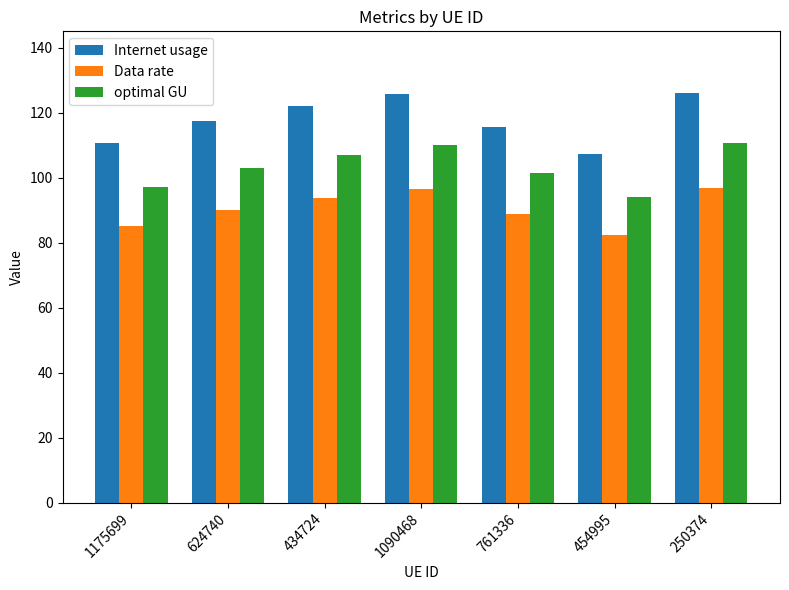

What is the minimum value shown in the chart?

82.4